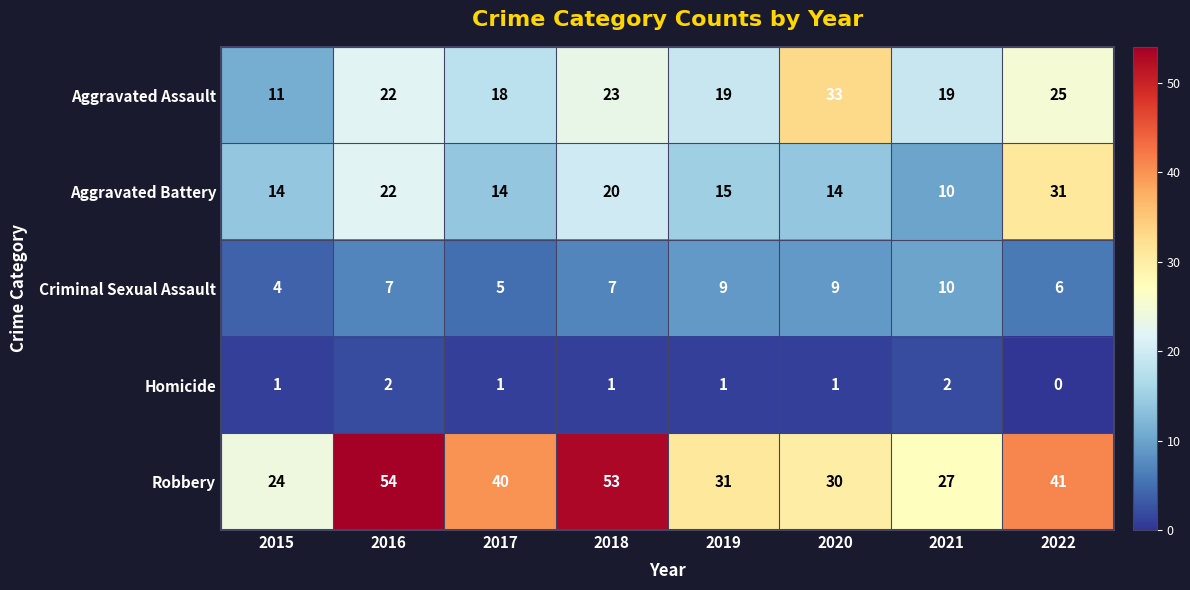

How many series are shown in this chart?

5